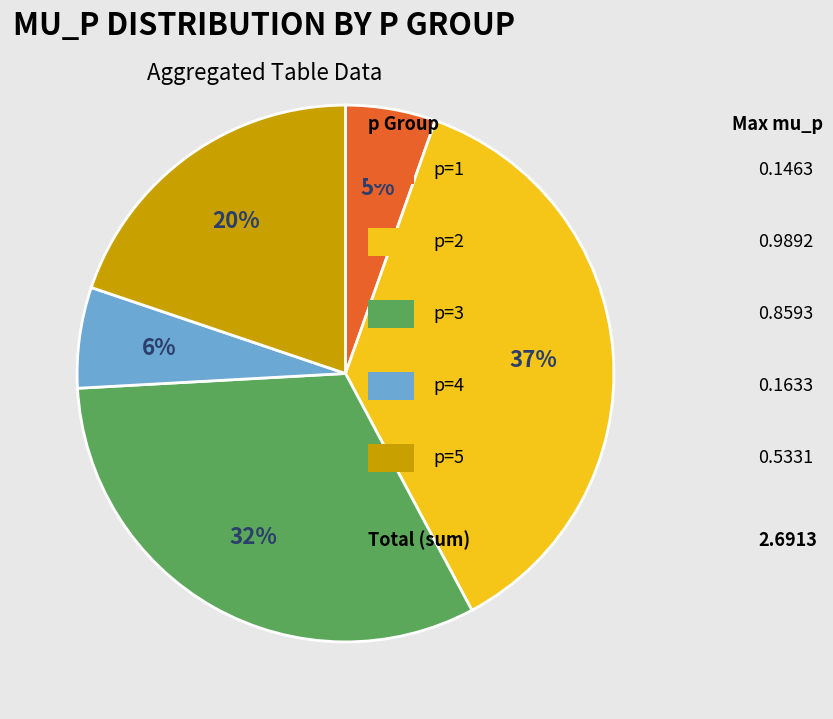

Does any single category account for the majority?

No